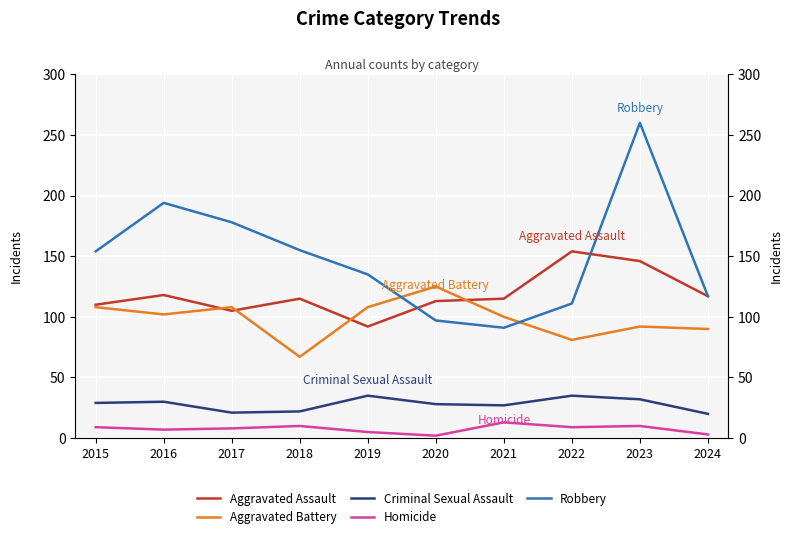

What is the total value across all series at 2022?

390